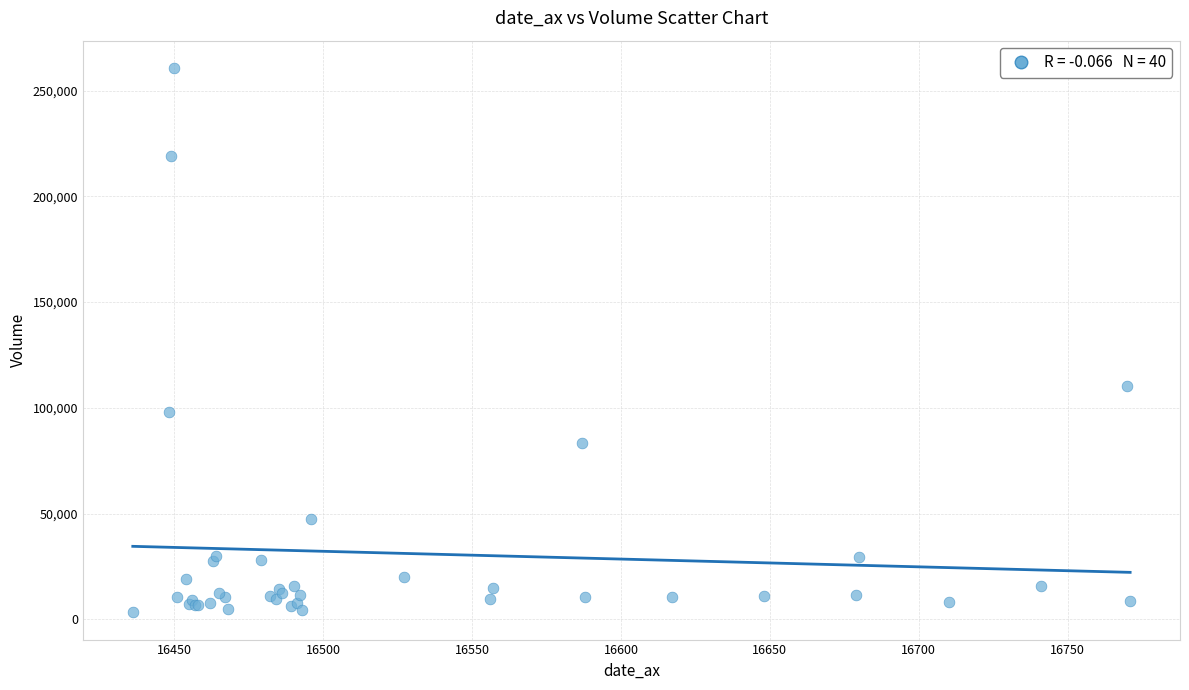

What Y value in the scatter plot is closest to 132018?

110429